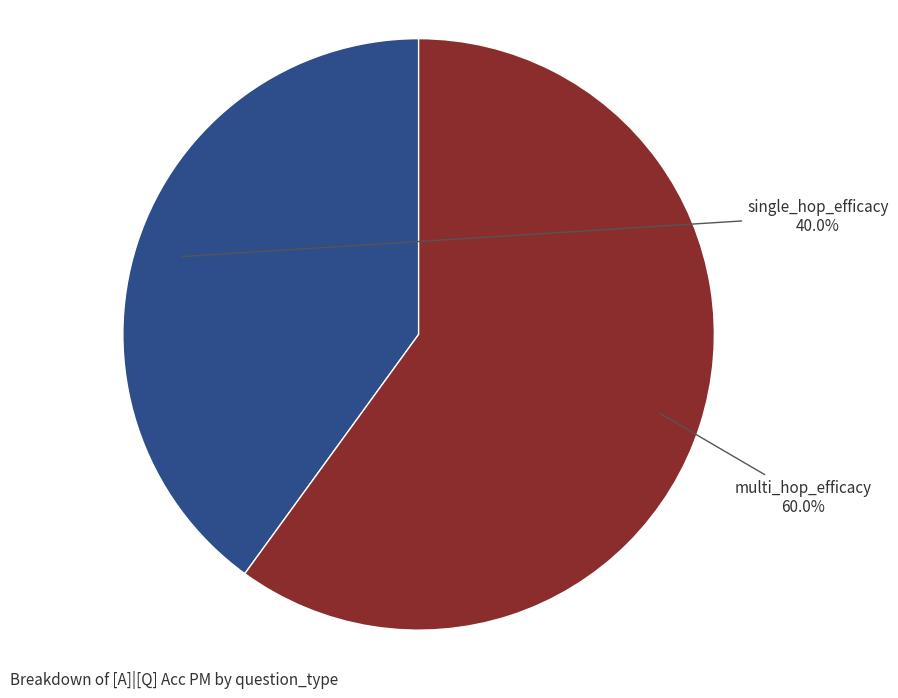

Is there any slice that represents more than half of the pie?

Yes